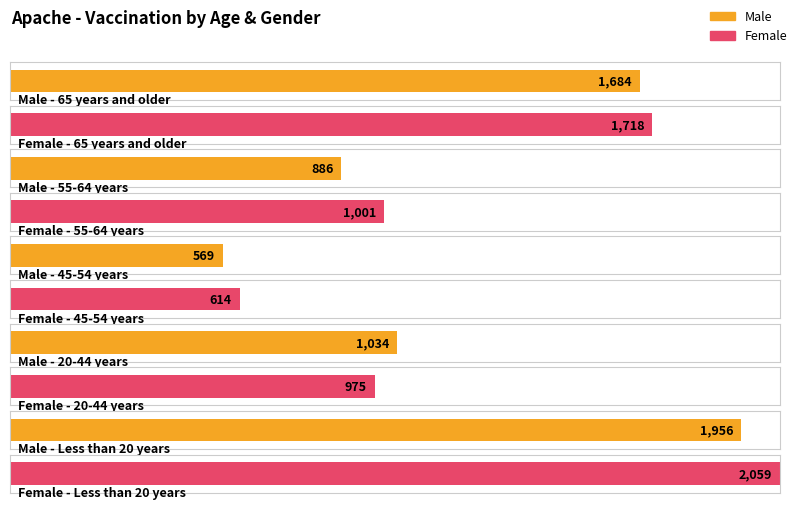

How many bars are there in each group?

2